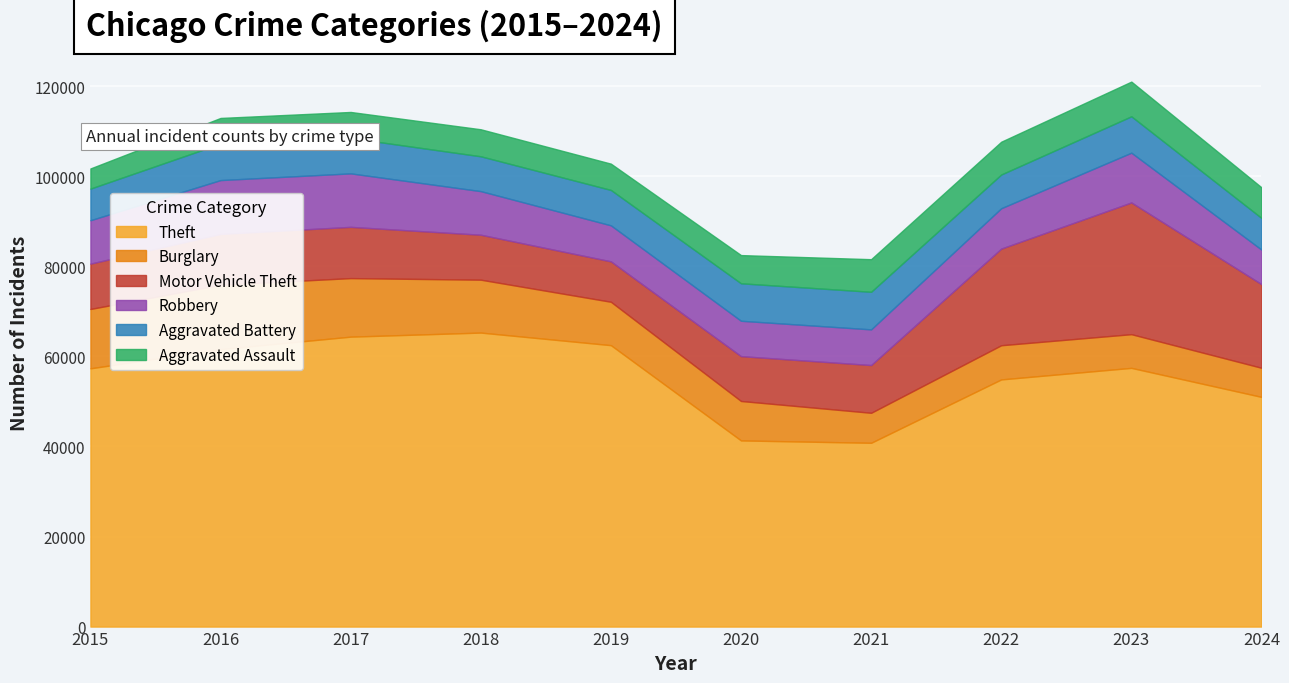

True or false: Theft and Aggravated Assault intersect in this chart.

False